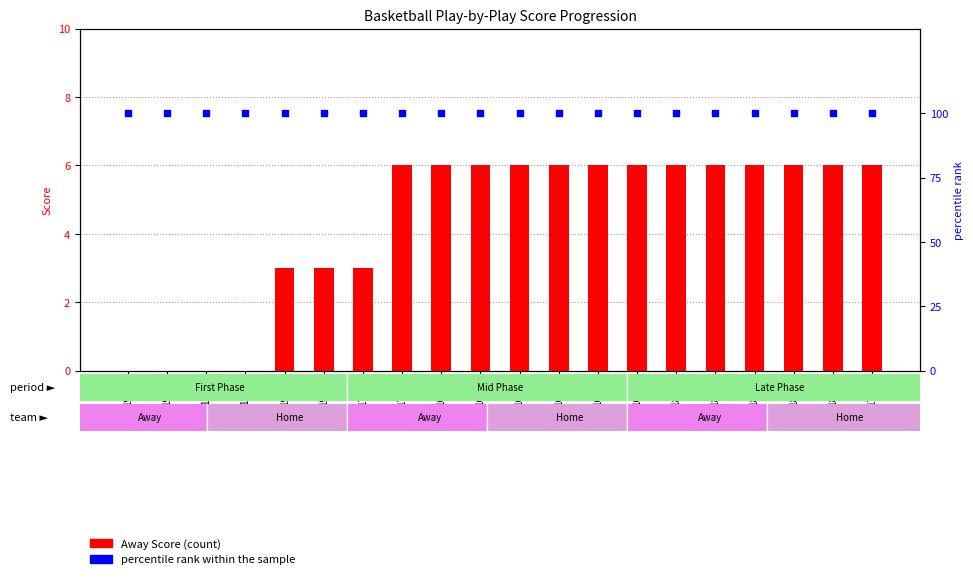

At how many categories does at least one series exceed 73?

20